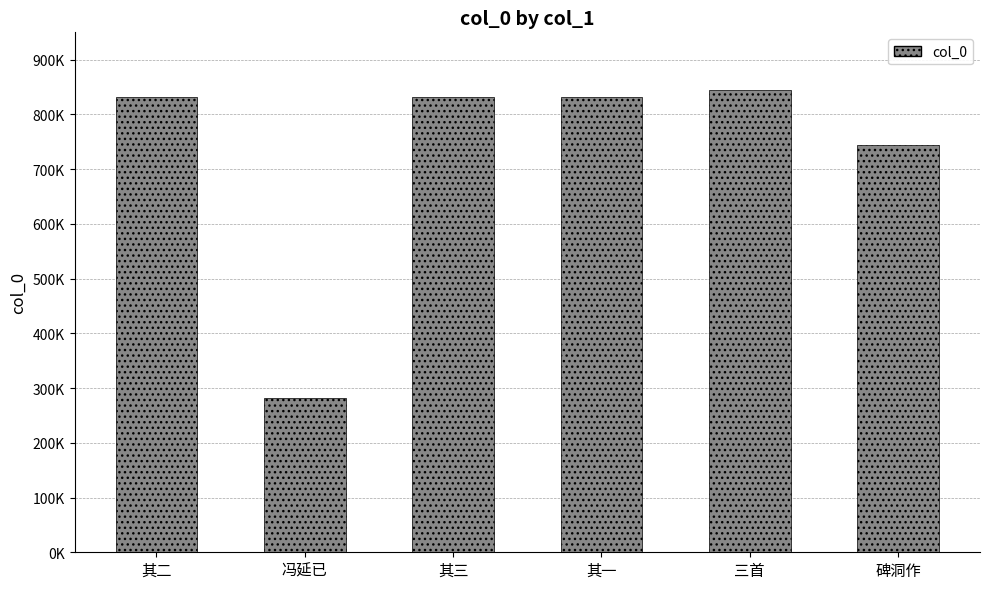

What is the label of the 1st bar from the right?

碑洞作